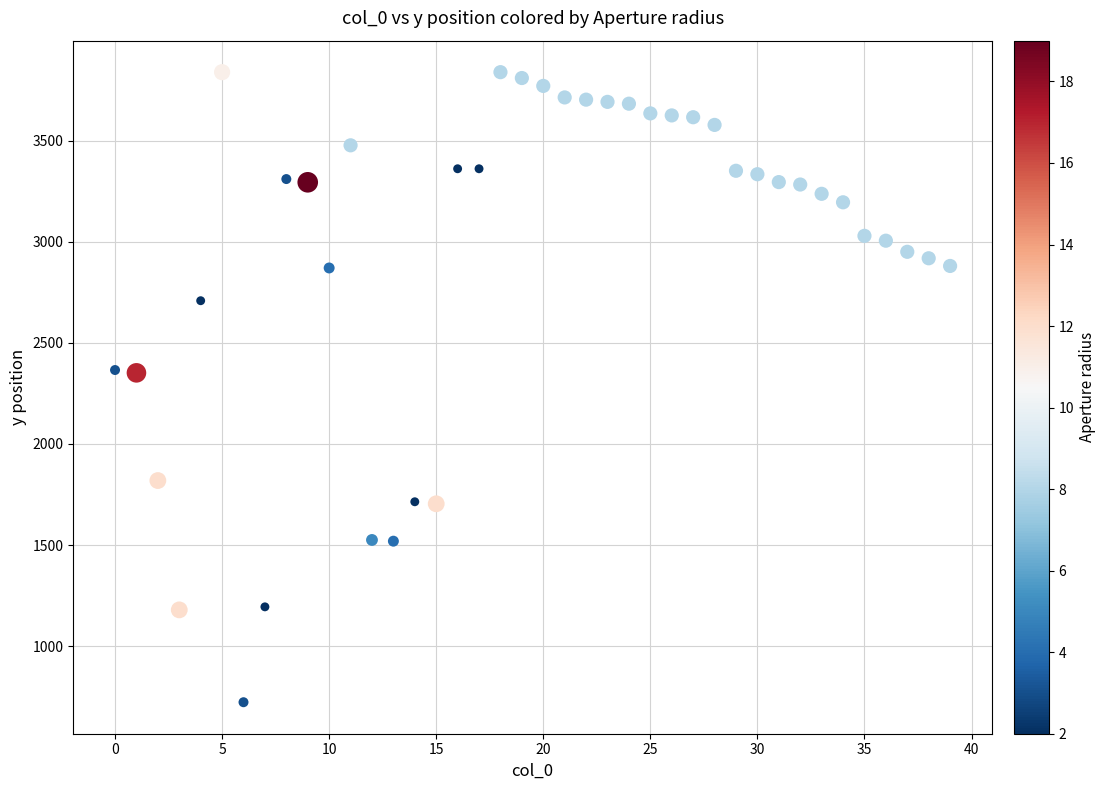

What is the range of Y values (max minus min)?

3118